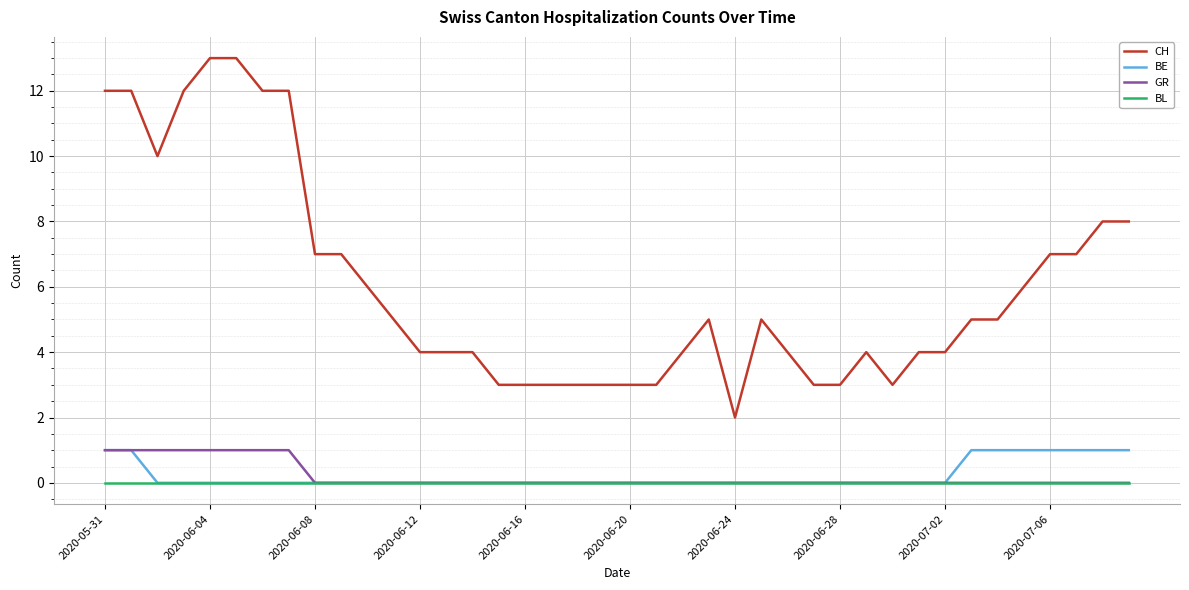

Which series has the largest total across all categories?

CH